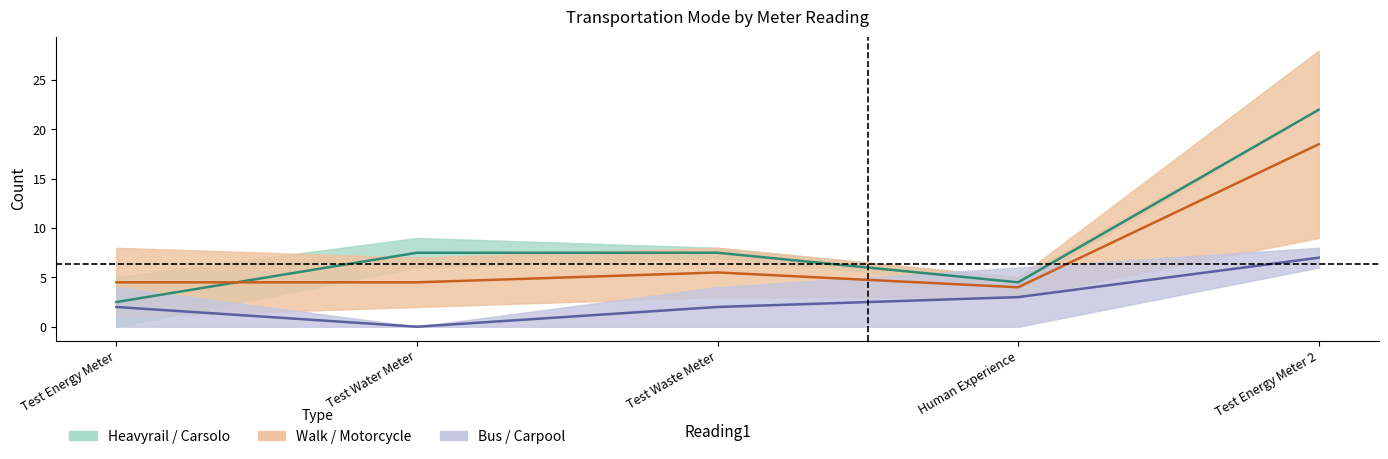

How many values in the Heavyrail / Carsolo series exceed 7?

3